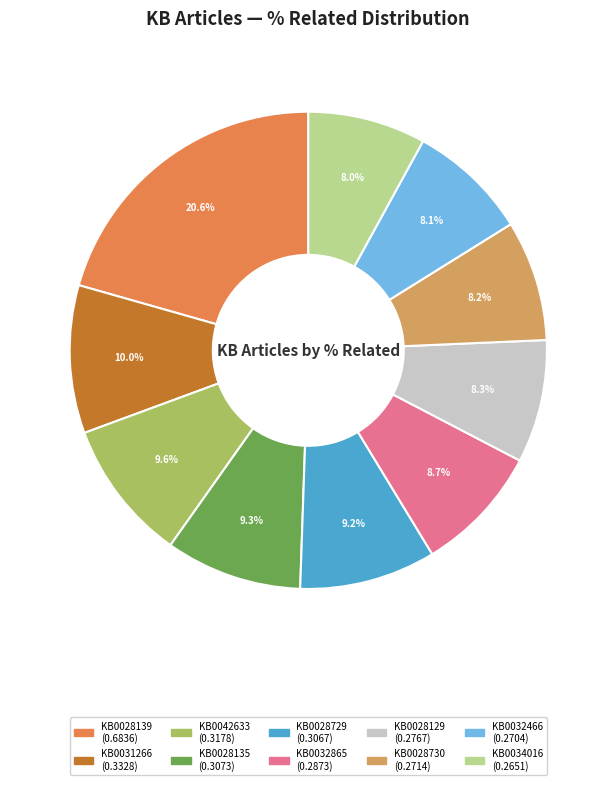

Rank the categories by value from lowest to highest.

KB0034016, KB0032466, KB0028730, KB0028129, KB0032865, KB0028729, KB0028135, KB0042633, KB0031266, KB0028139